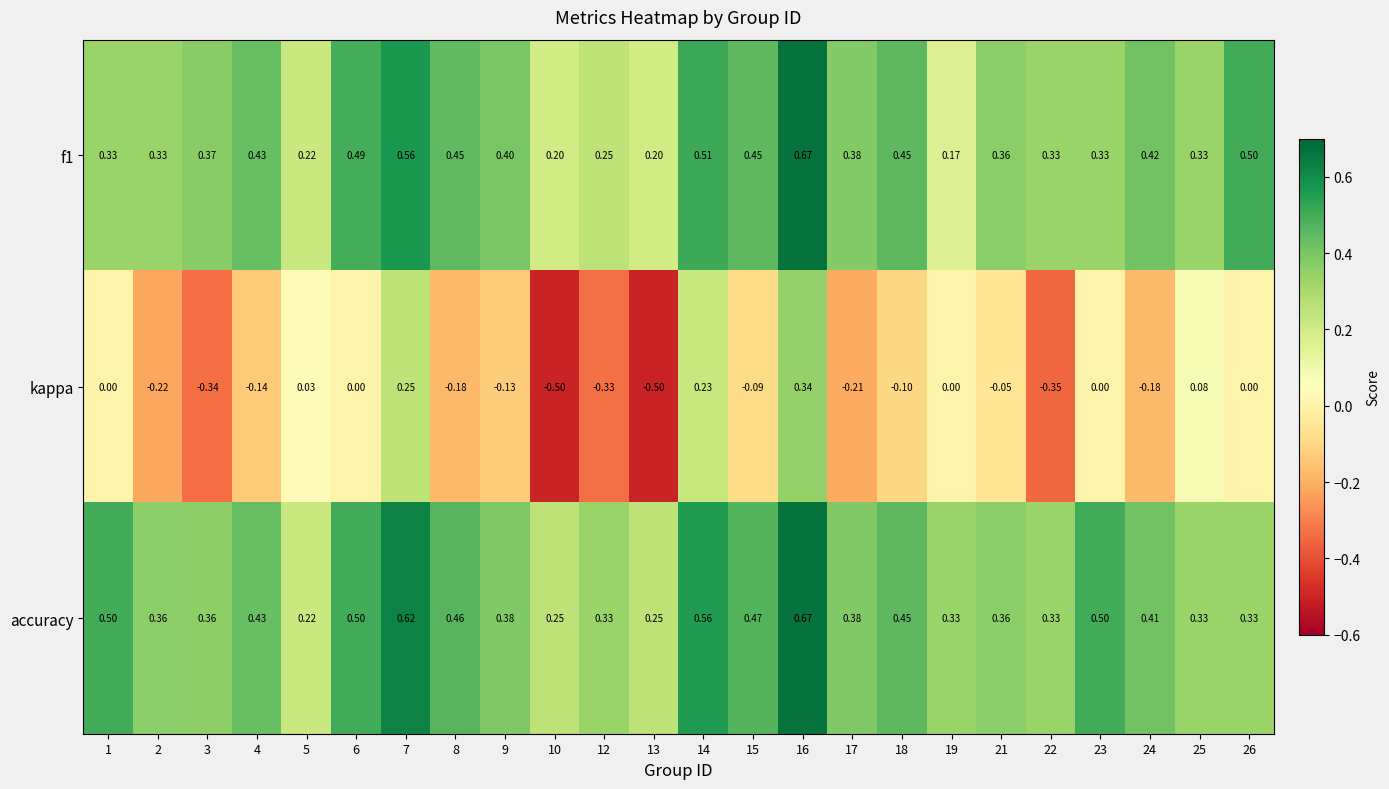

Which series has the widest spread of values?

kappa